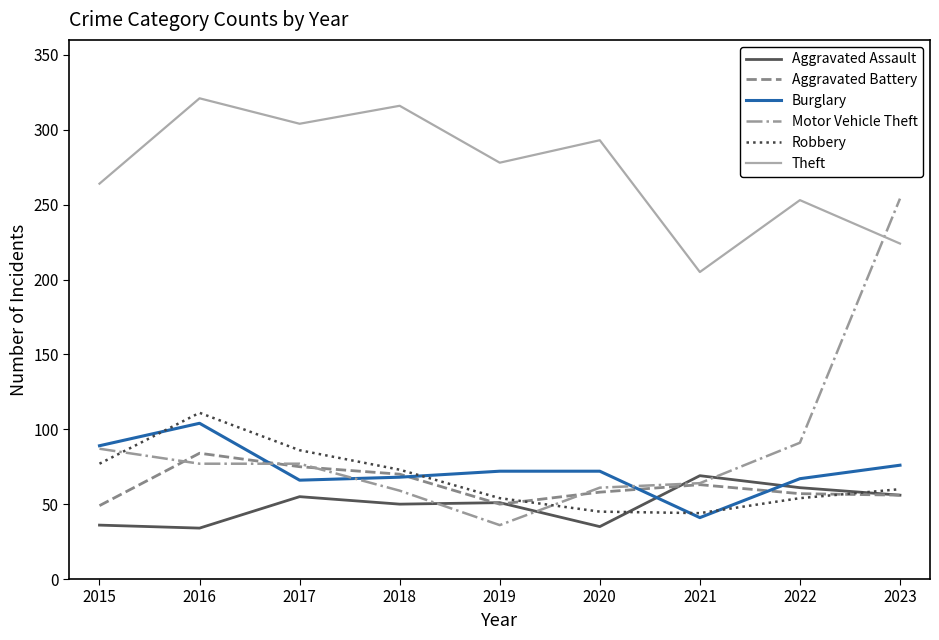

What is the difference between the Robbery values at 2022 and 2018?

19